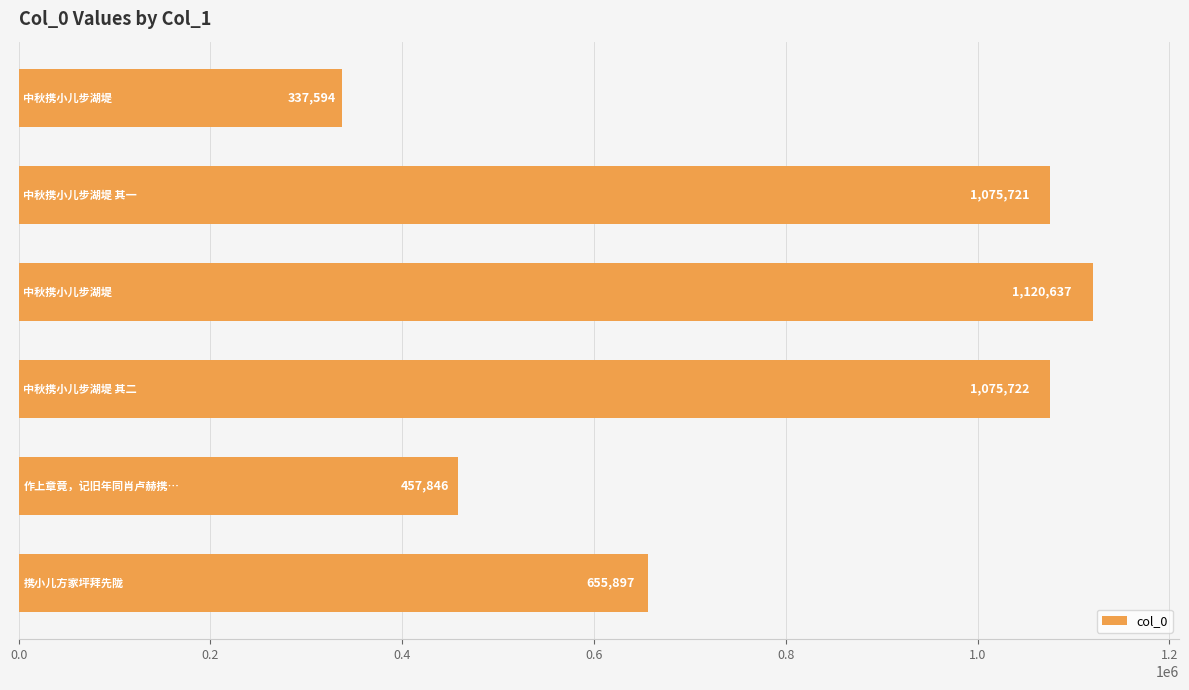

What is the smallest value displayed?

337594